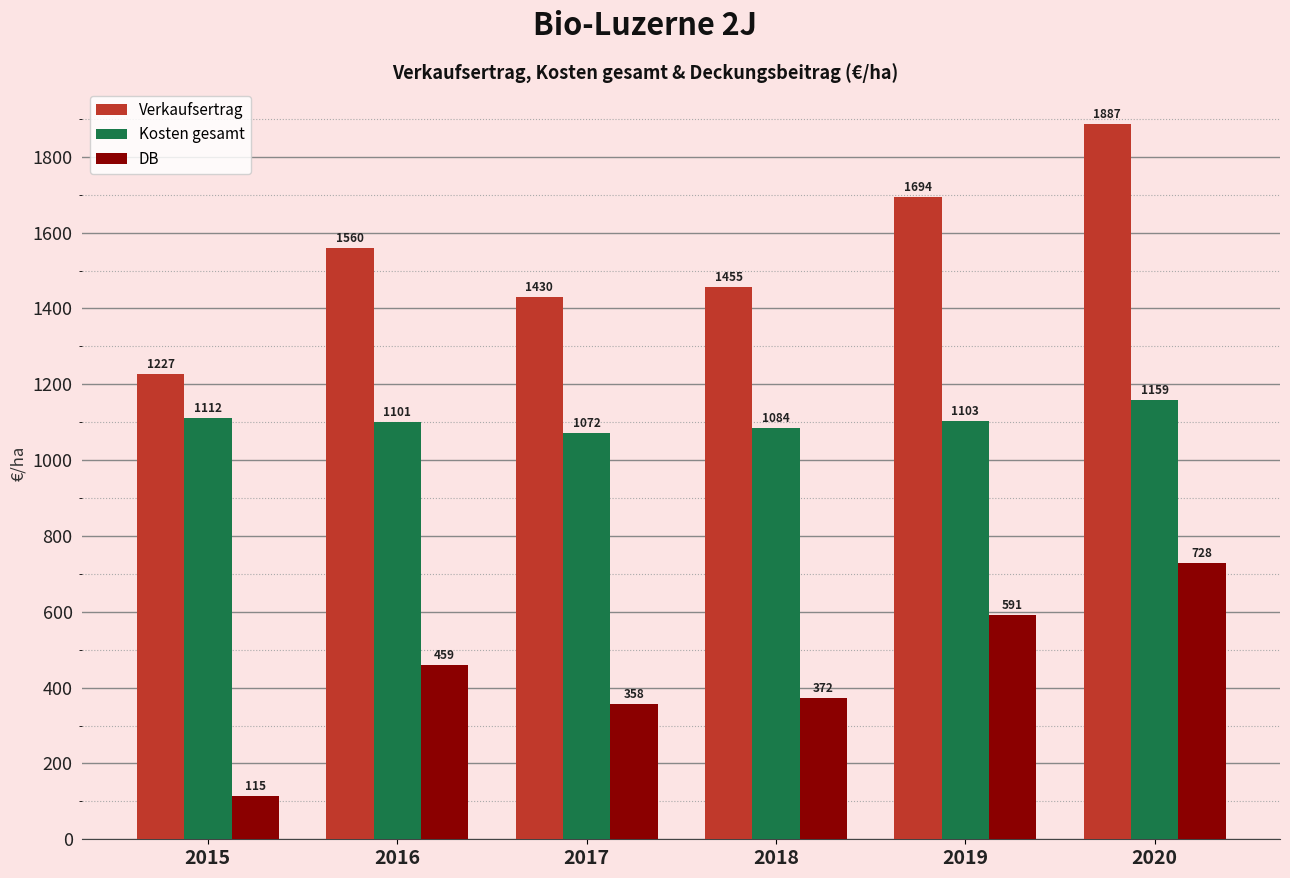

What is the value of the Kosten gesamt bar at the 1st from the left?

1112.0